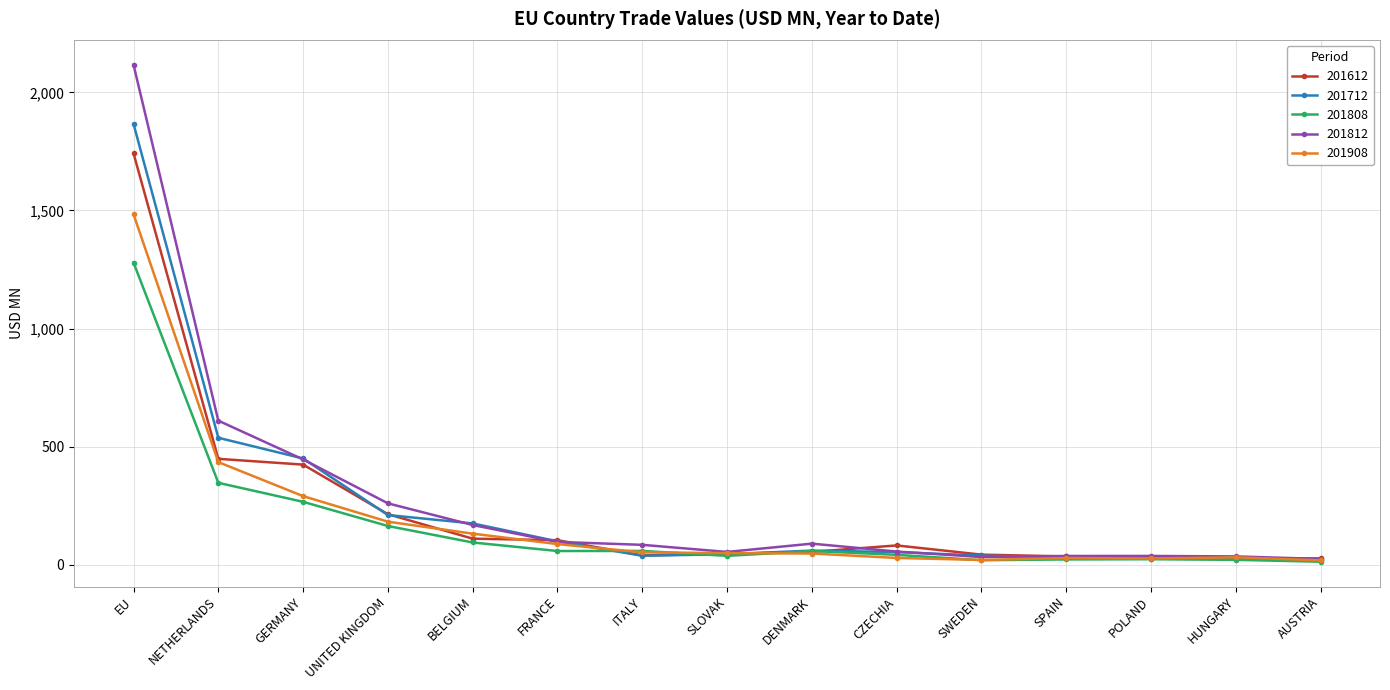

Is it true that 201812 equals 84.6 at ITALY?

True